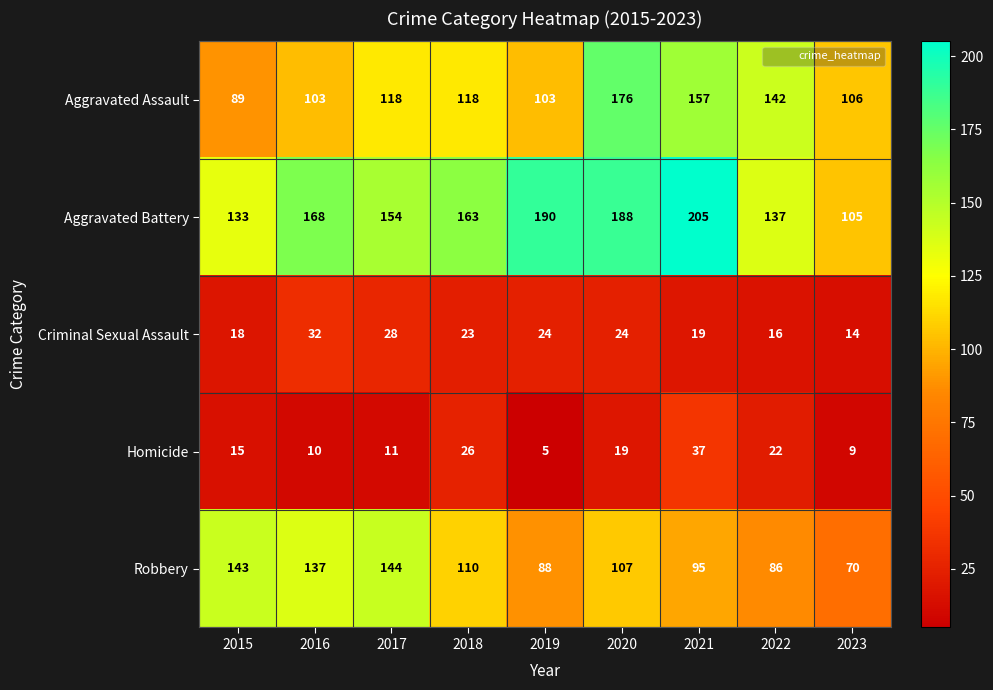

Which series has the largest range (max minus min)?

Aggravated Battery